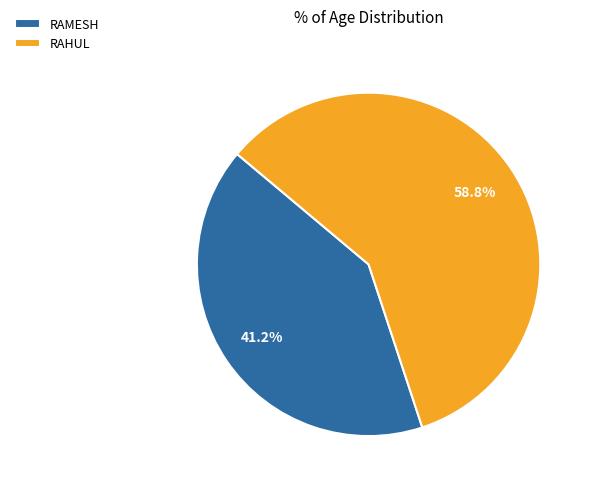

Between RAMESH and RAHUL, which is larger?

RAHUL